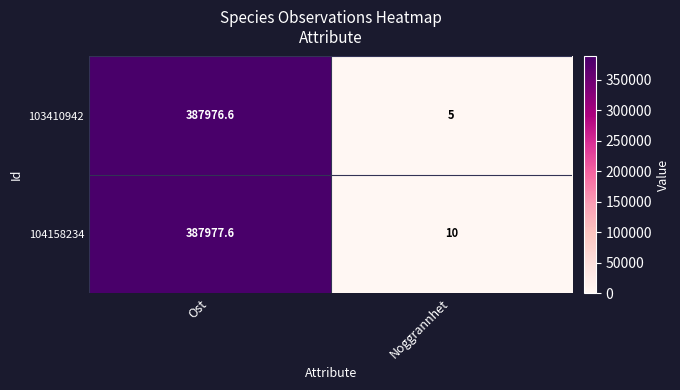

Which series has the widest spread of values?

103410942